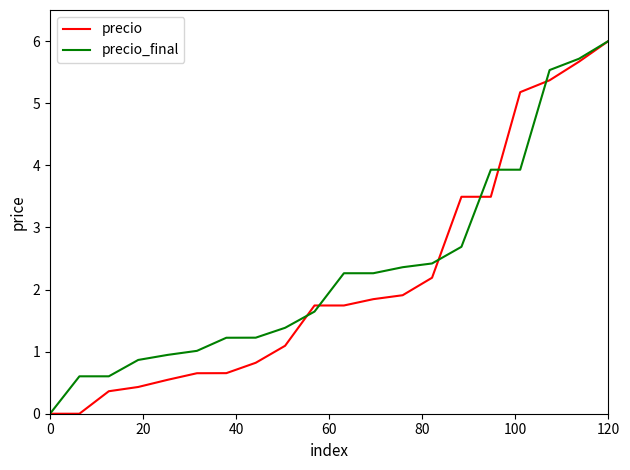

How many distinct data groups are displayed?

2